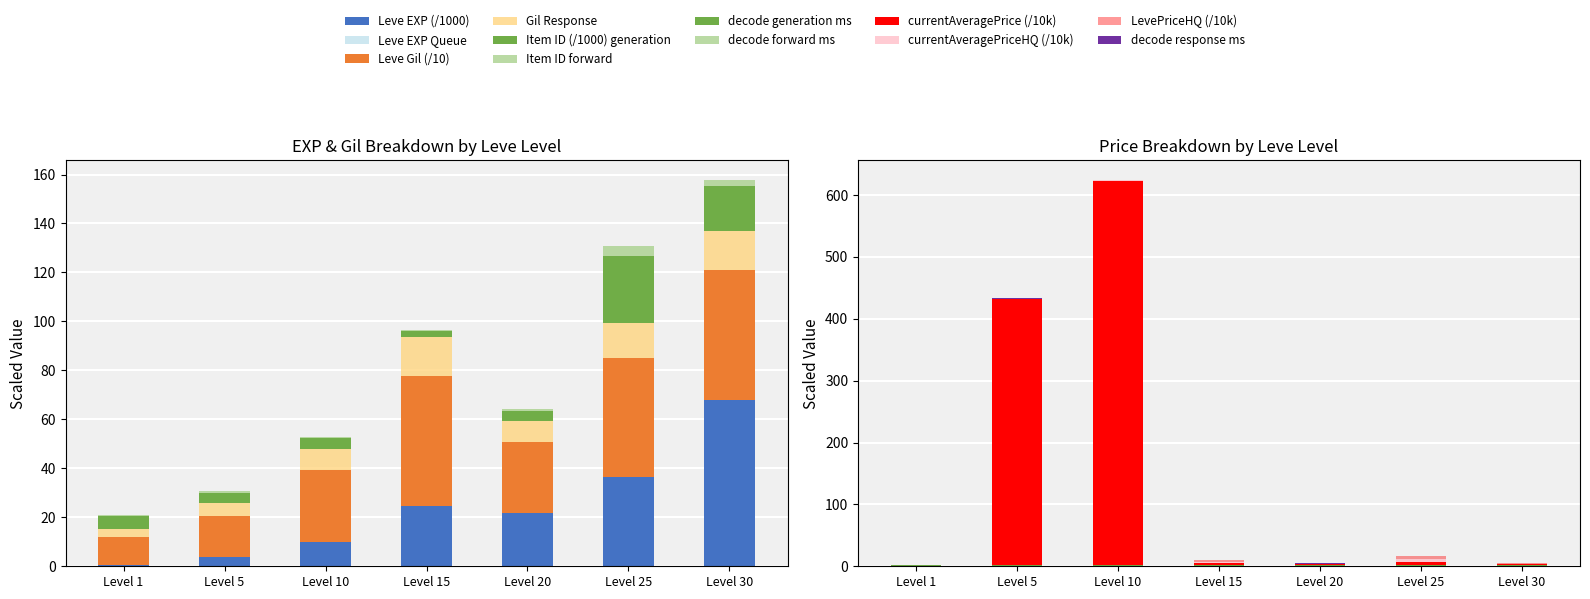

Between Level 10 and Level 1, which is larger?

Level 10